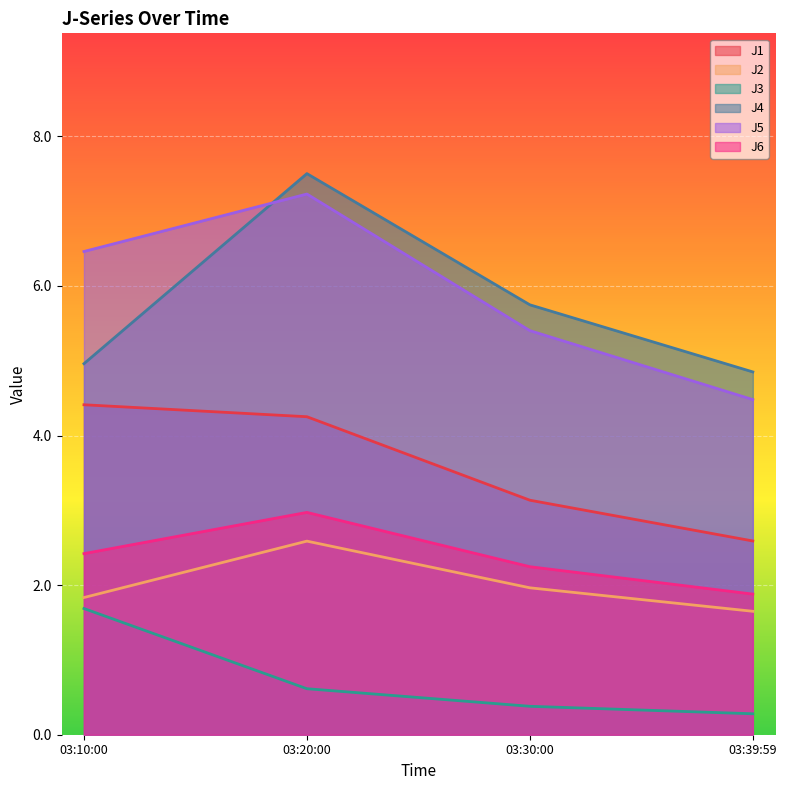

True or false: J4 and J2 cross at least once.

False